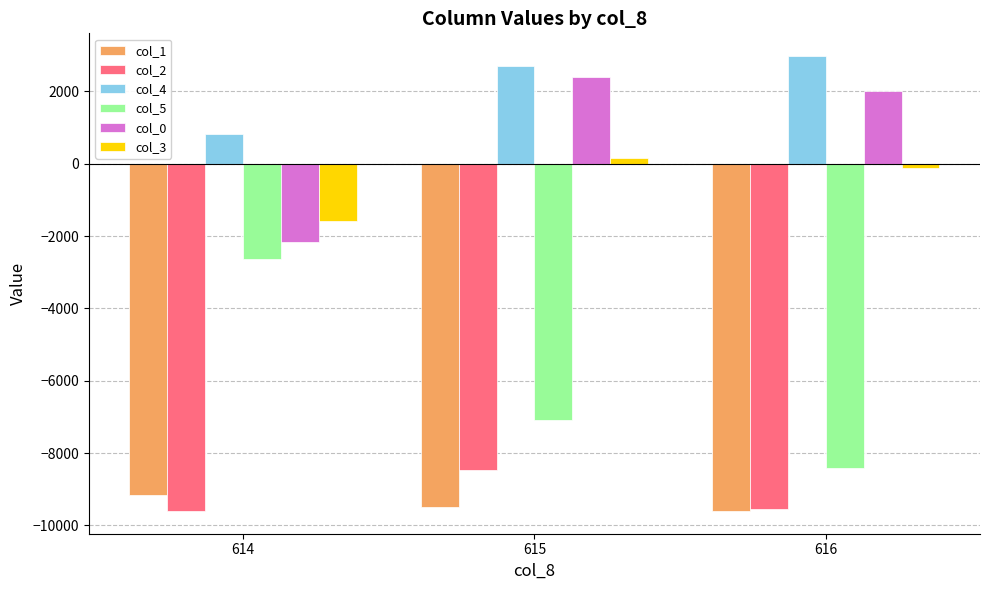

At 615, list the series in order from smallest to largest.

col_1, col_2, col_5, col_3, col_0, col_4